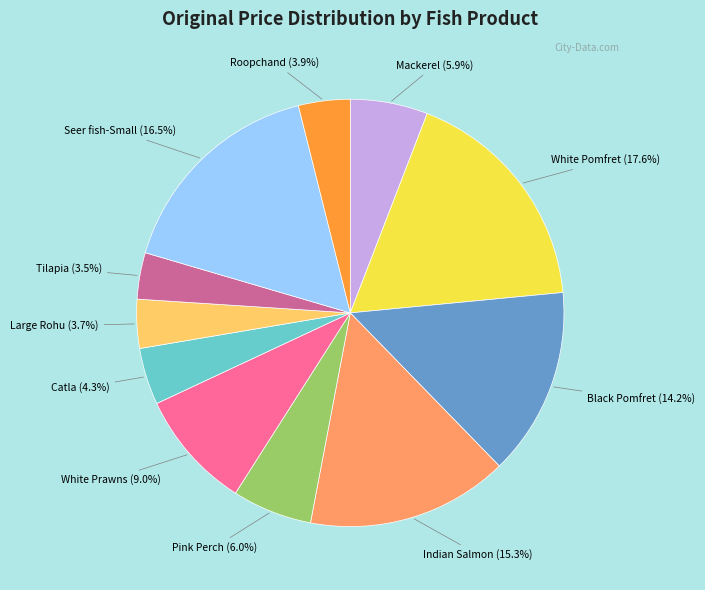

To the nearest percent, what is the difference between the largest and smallest slice percentages?

14%